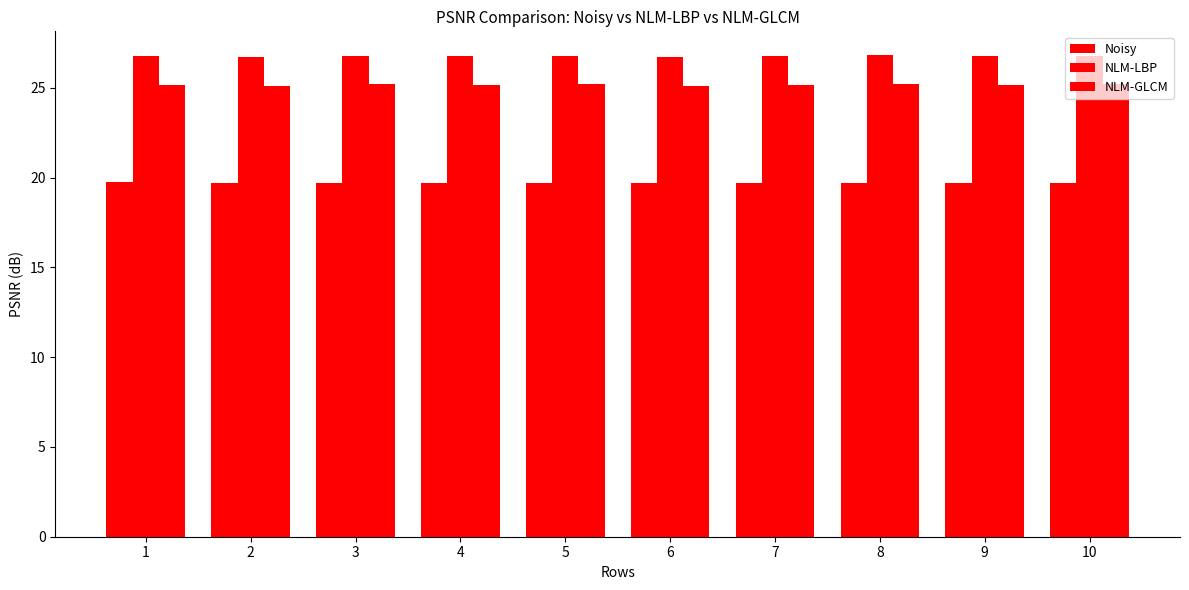

What is the lowest value of the NLM-LBP series?

26.7